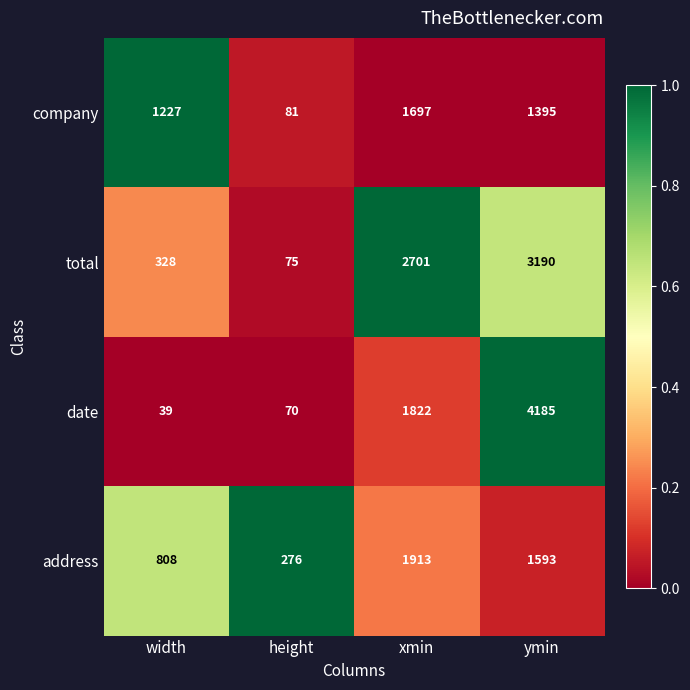

What is the highest value of the date series?

4185